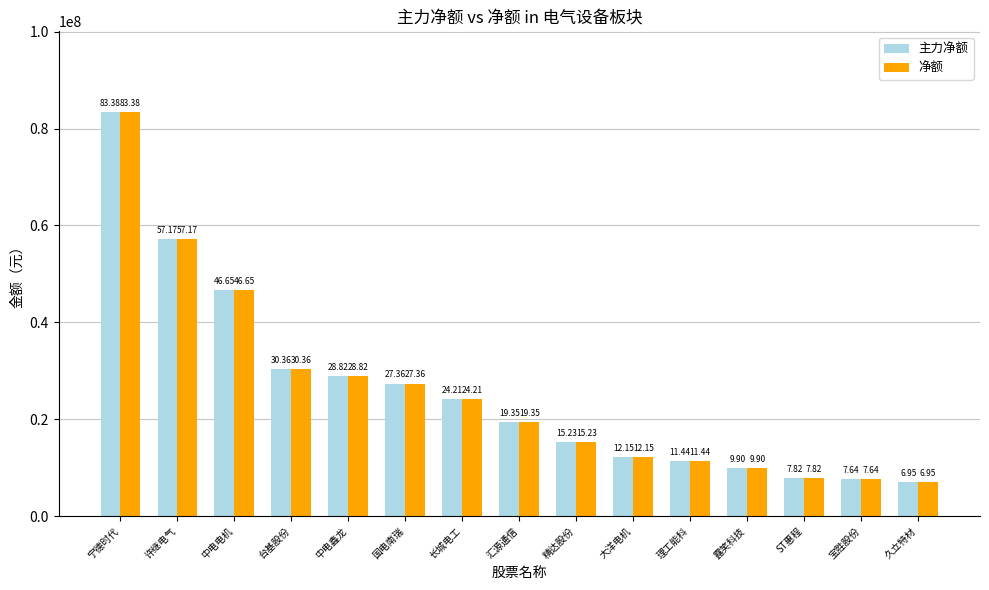

Where does the 主力净额 series first go above 19354129?

宁德时代